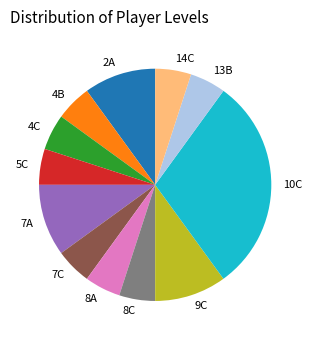

True or false: 5C accounts for 5% of the total.

True